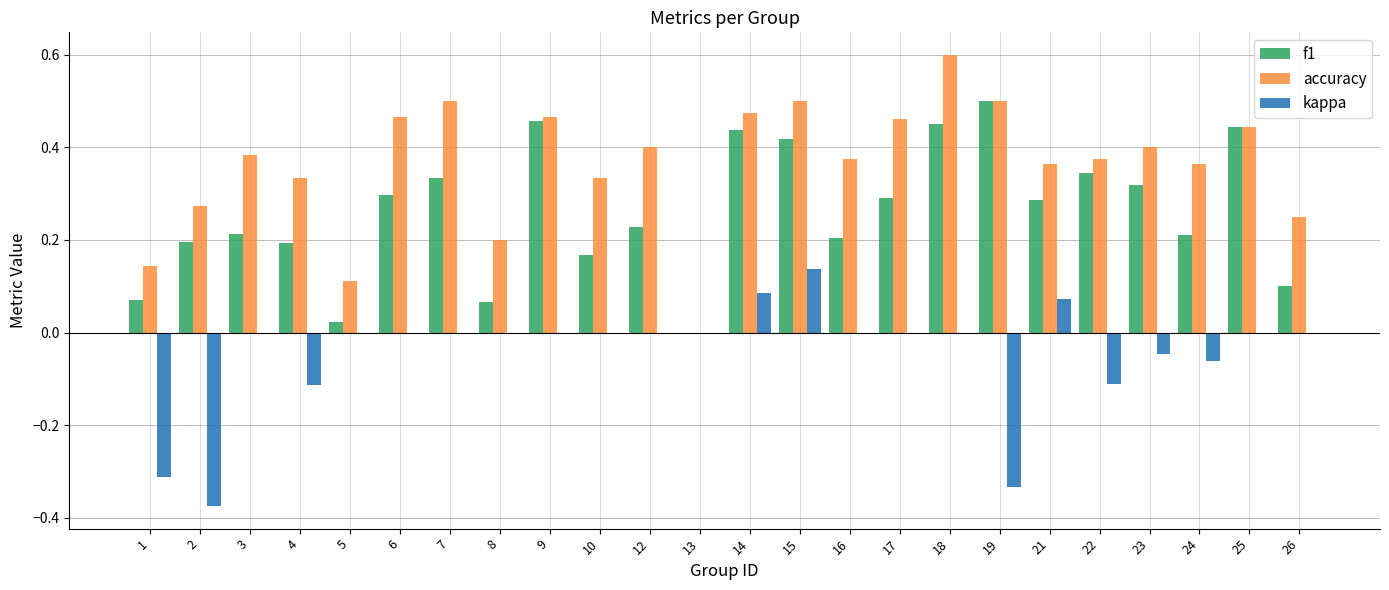

What is the total value across all series at 15?

1.1